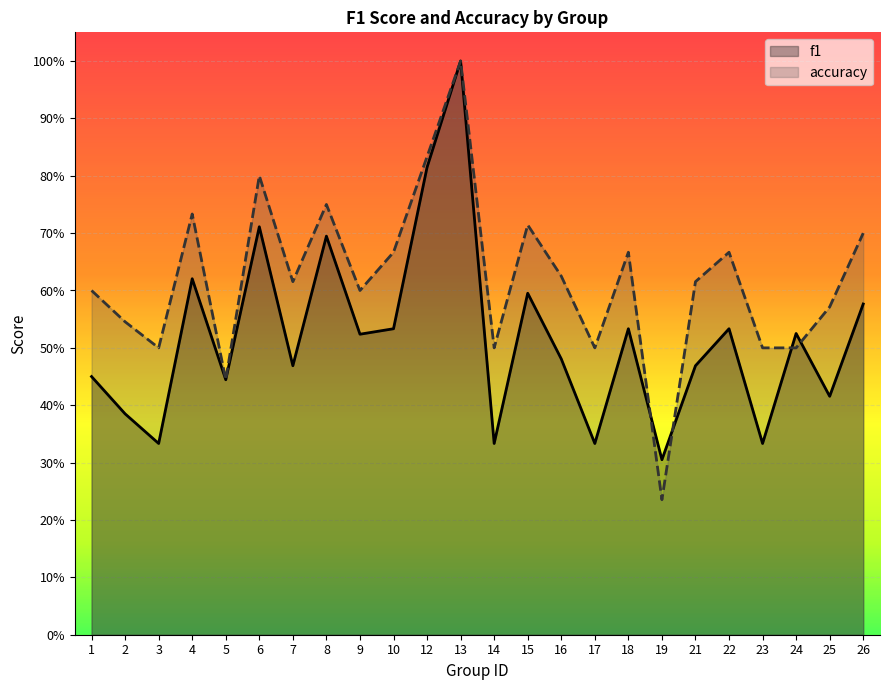

The f1 series shows 0.8 at 18. True or false?

False